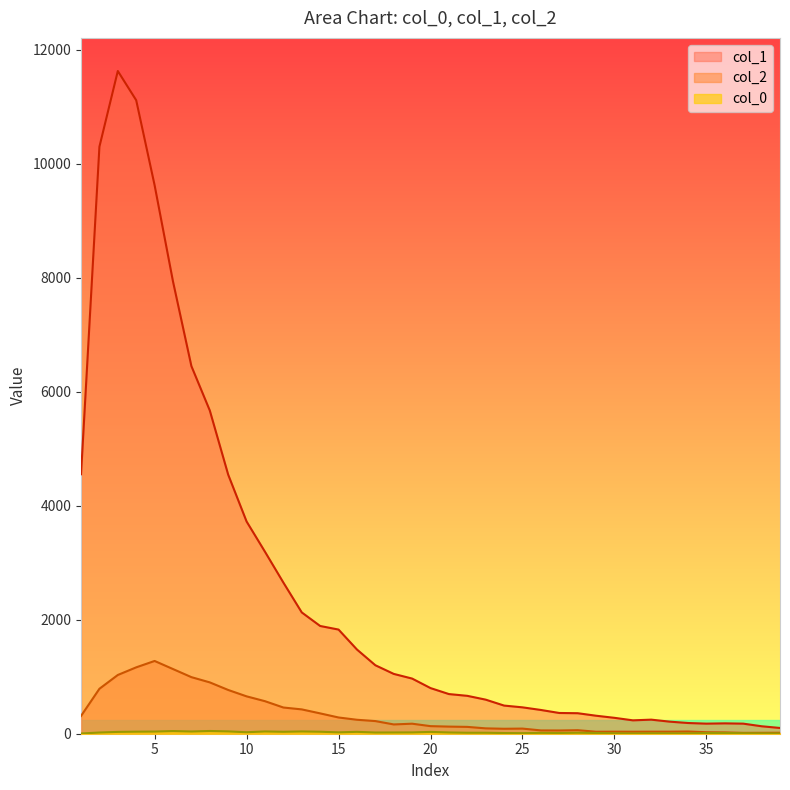

How many lines are shown in the chart?

3